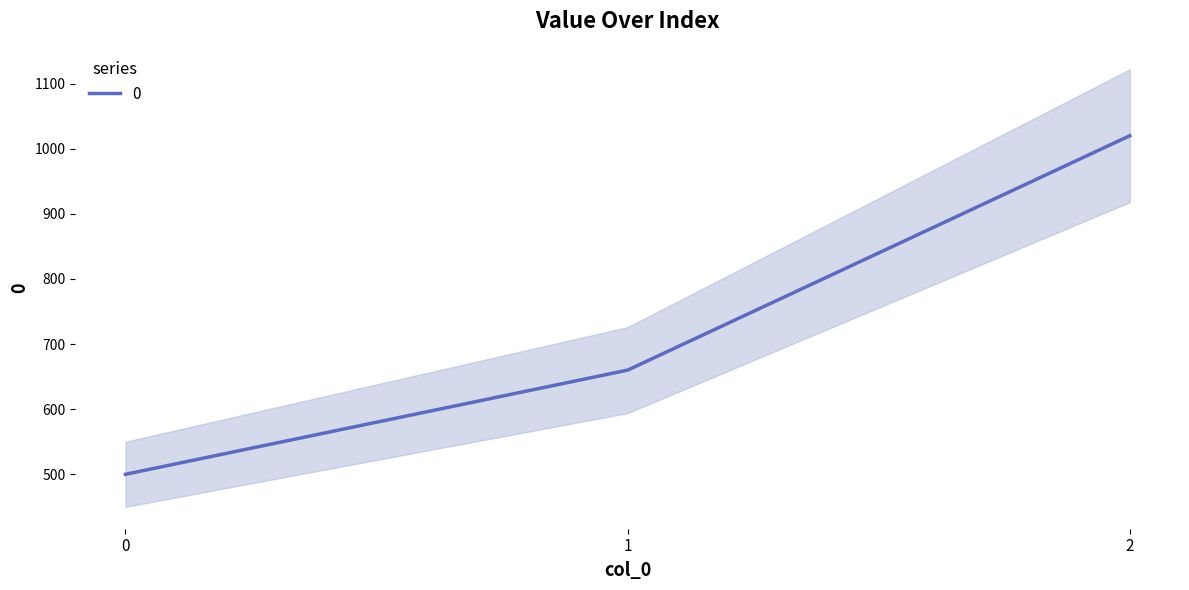

What is the ratio of the value at 1 to the value at 0?

1.3